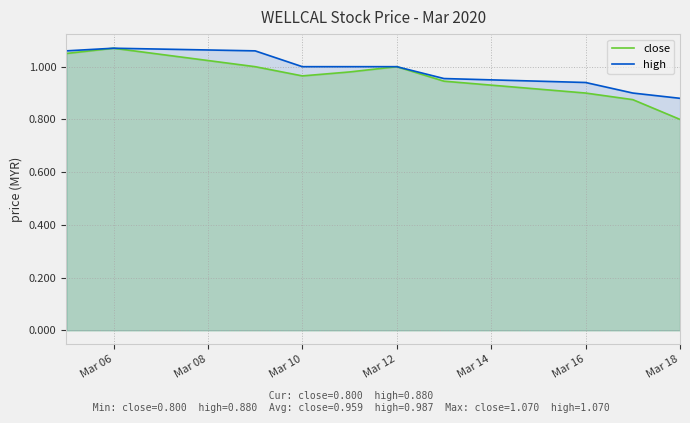

Does the chart display data point markers on the line(s)?

No